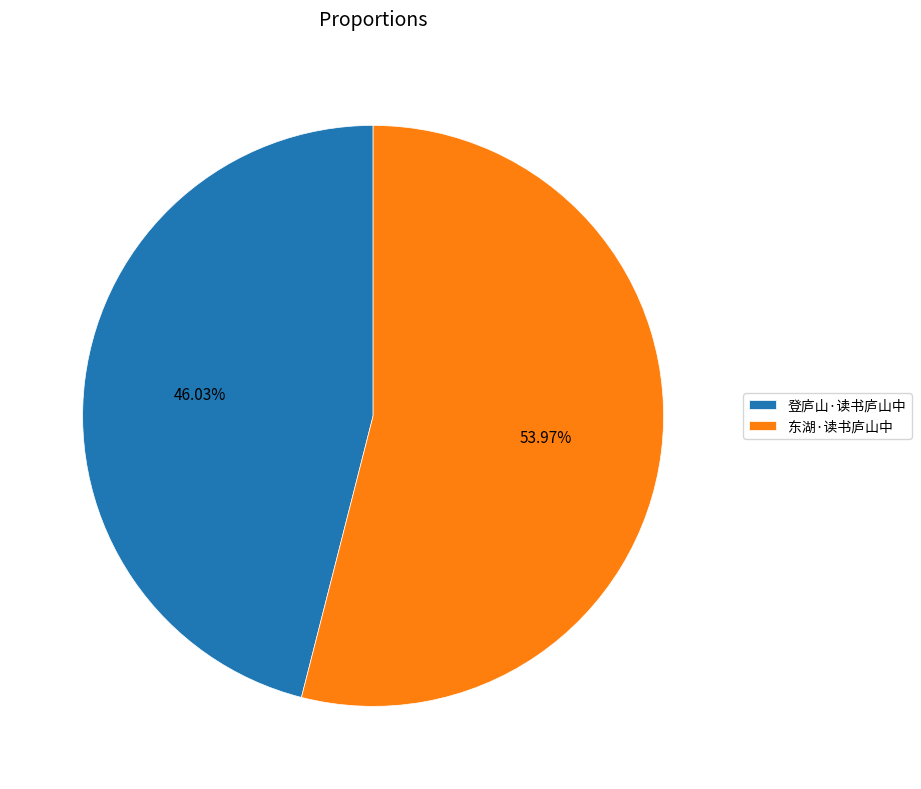

Is it true that 登庐山·读书庐山中 is 46% of the pie?

True